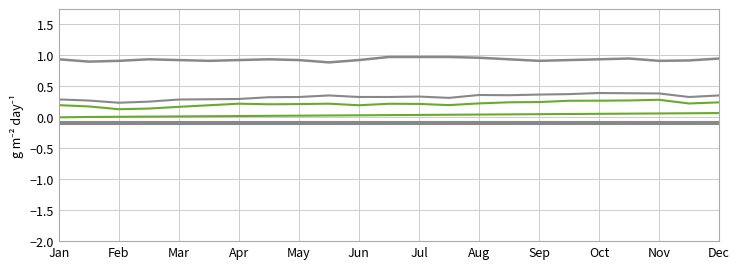

At which category is the sum across all series the highest?

19